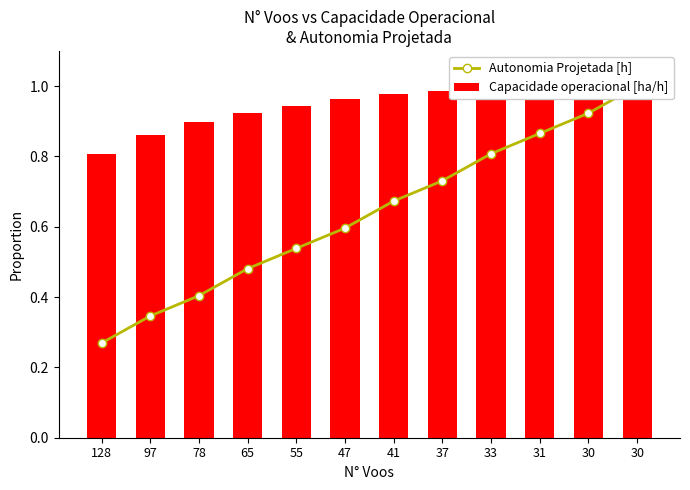

Which series changed the most between 97 and 47?

Autonomia Projetada [h]